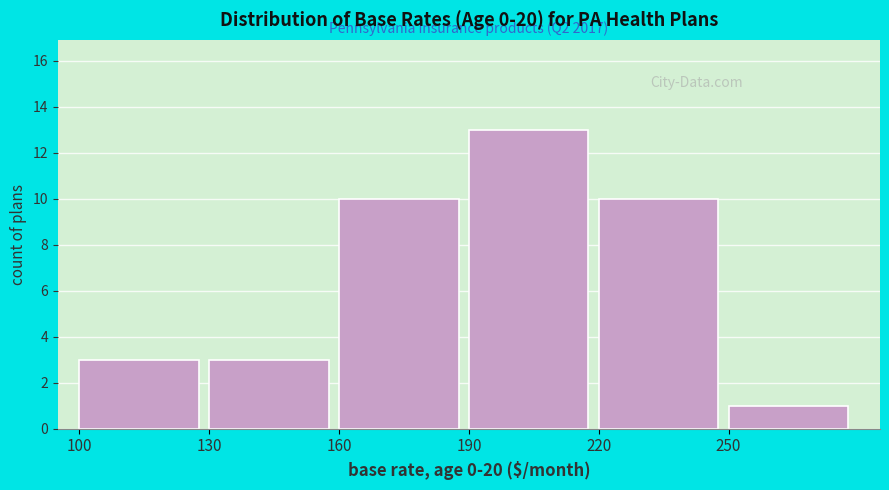

Which range on the x-axis has the tallest bar?

190 to 220